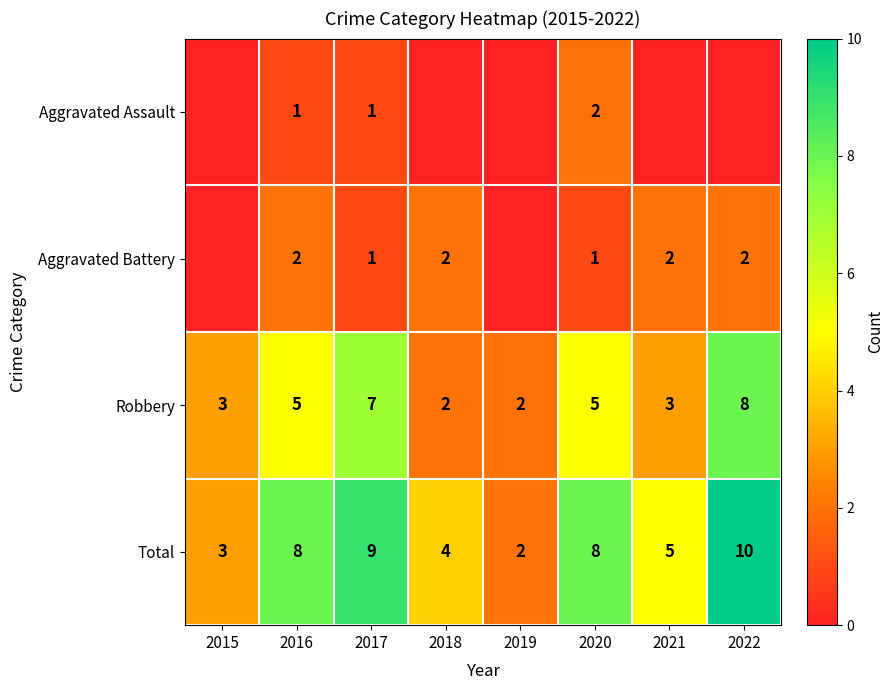

The value of Aggravated Battery at 2016 is 3. True or false?

False